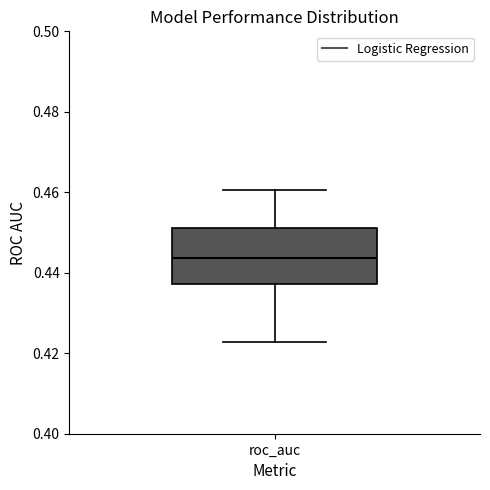

Read this box plot against the y-axis: the position of the median line, the range covered by the box, and the ends of both whiskers. The values are not printed on the chart, so give them approximately, as read against the axis.

median 0.444, box 0.438 to 0.452, whiskers 0.422 to 0.460